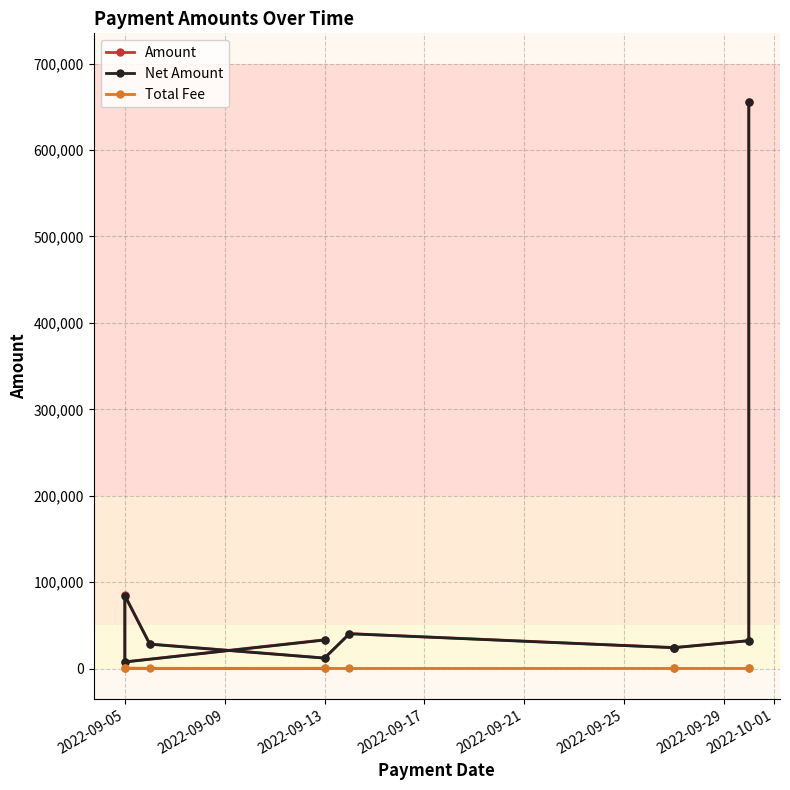

What is the value of the Total Fee point at the 2nd from the left?

202.2